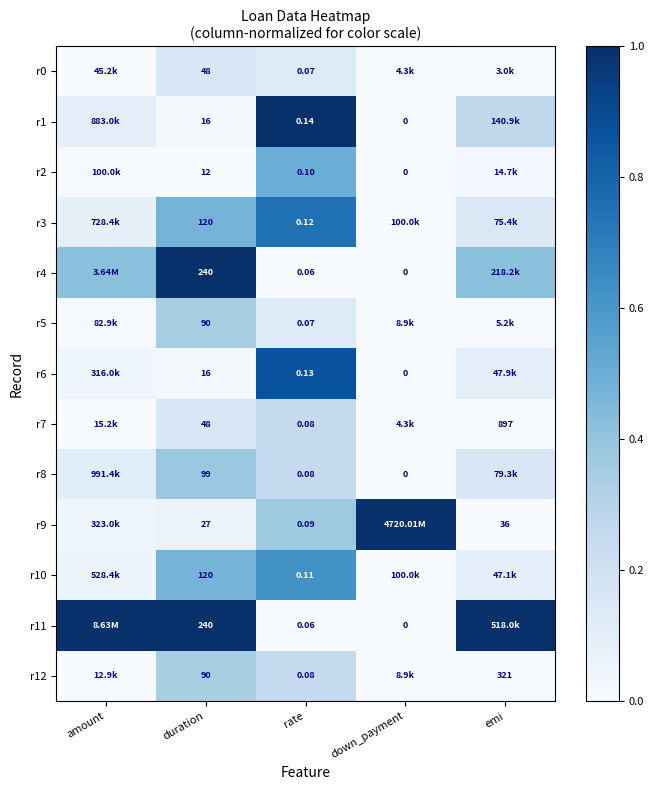

Is the value of r11 at rate greater than the value of r5 at duration?

No